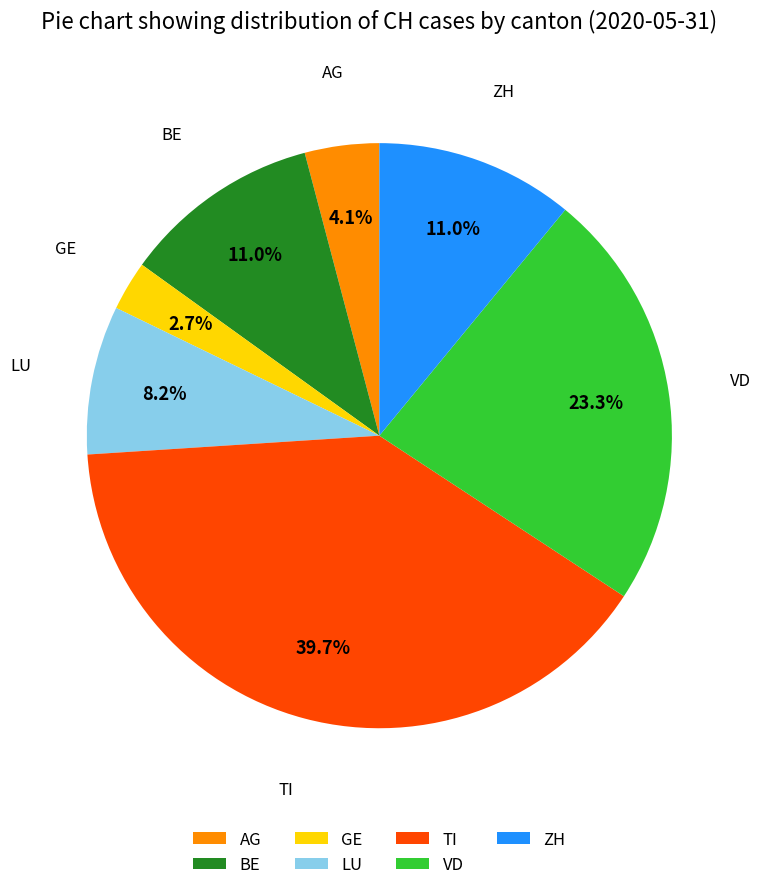

What percentage is the LU slice, to the nearest percent?

8%